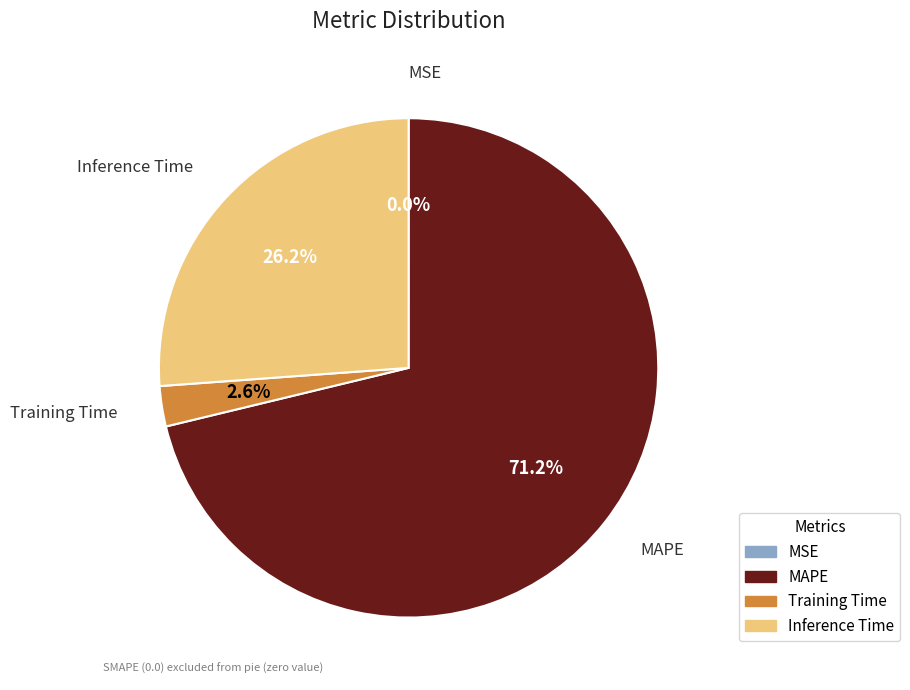

Which slice is the largest?

MAPE